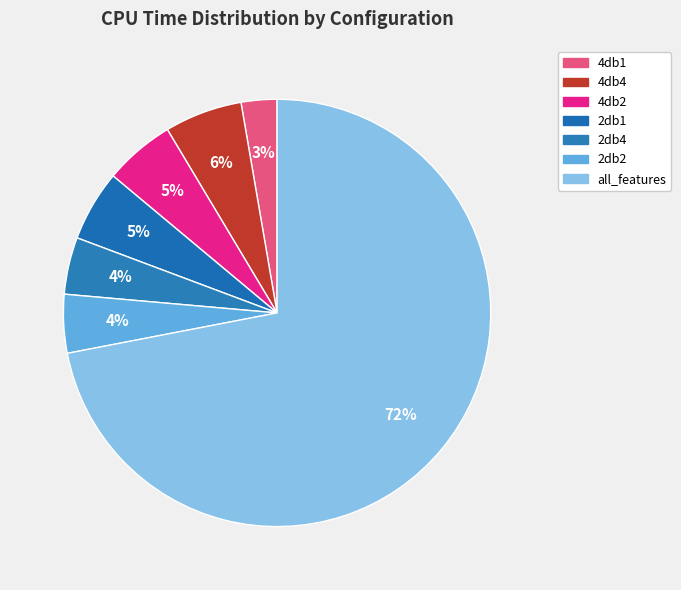

Which slice is the smallest?

4db1